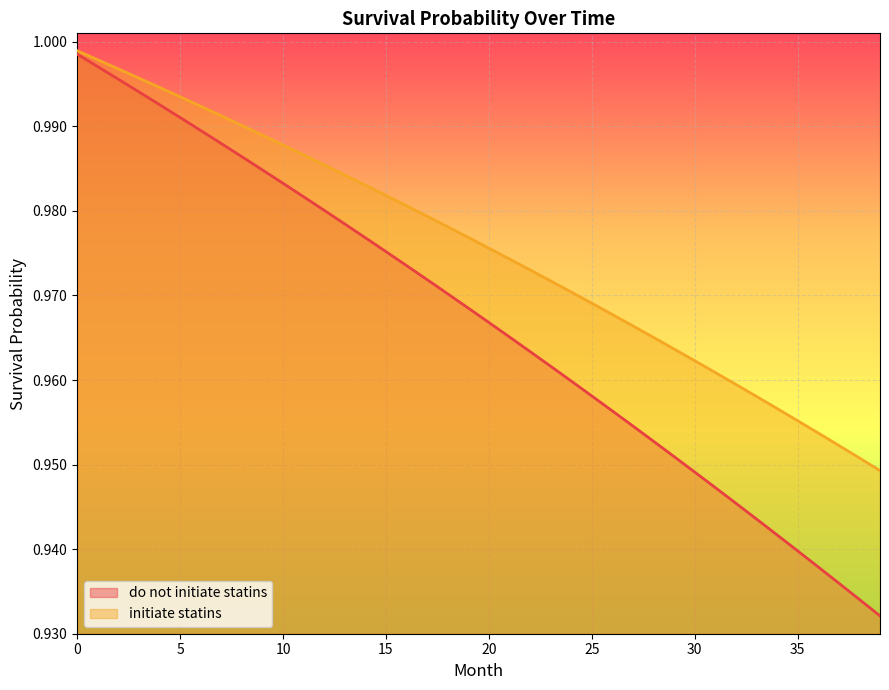

How many lines are shown in the chart?

2